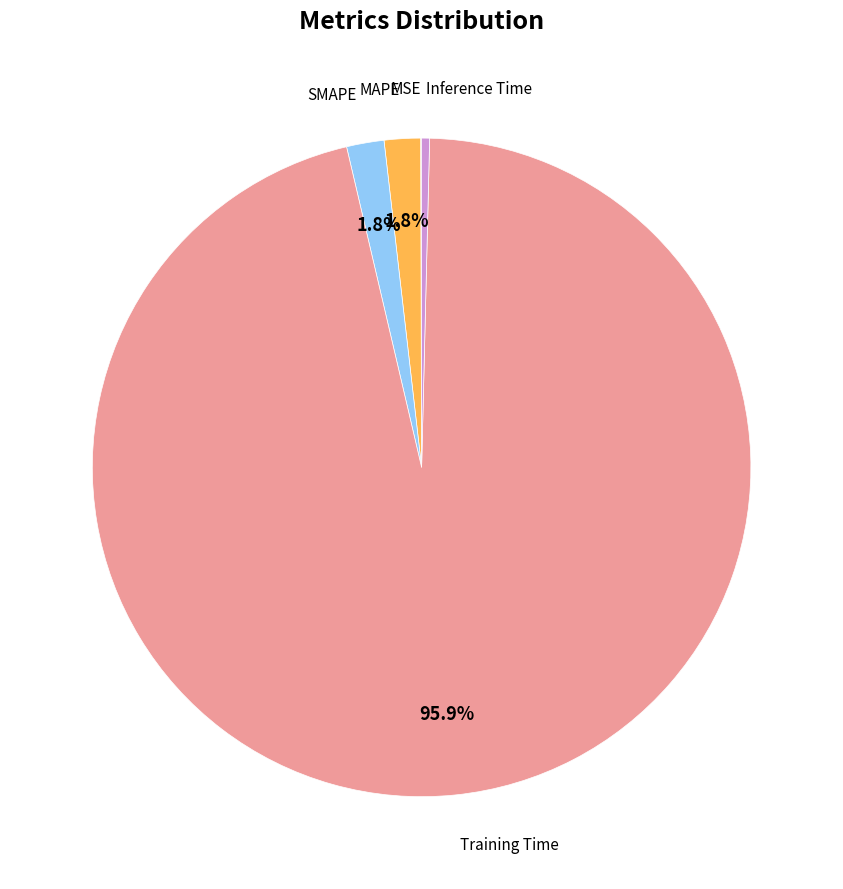

Does any single category account for the majority?

Yes